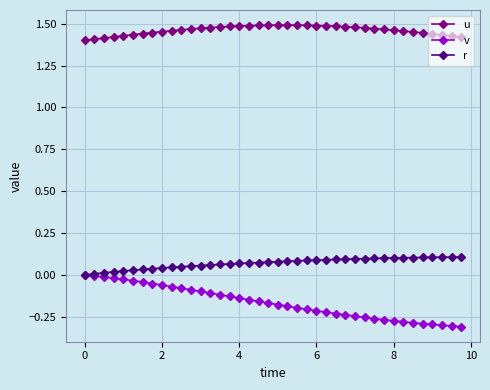

True or false: v and u cross at least once.

False